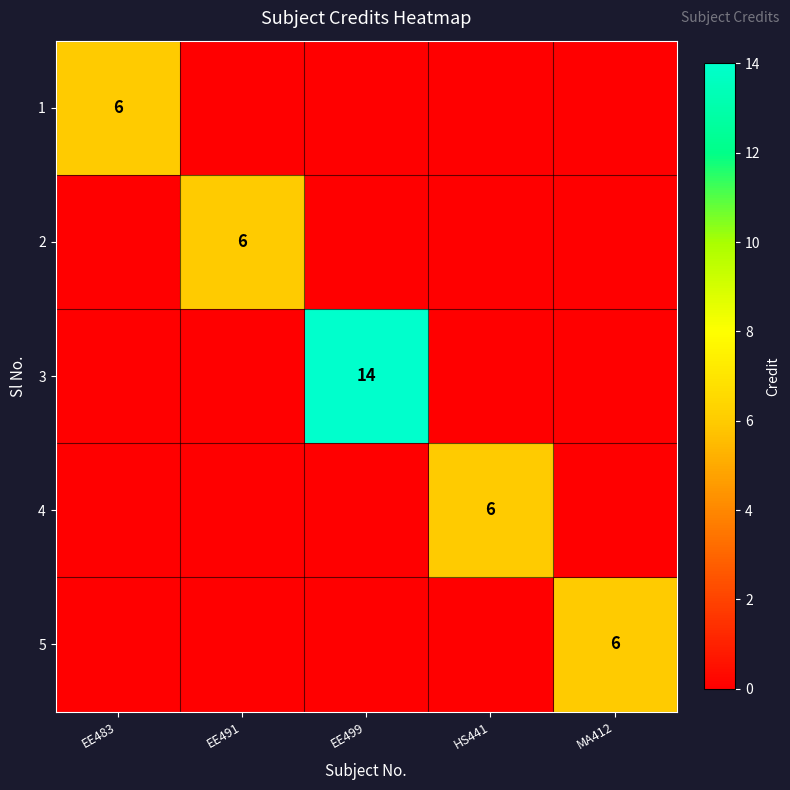

The 4 series shows 10 at HS441. True or false?

False